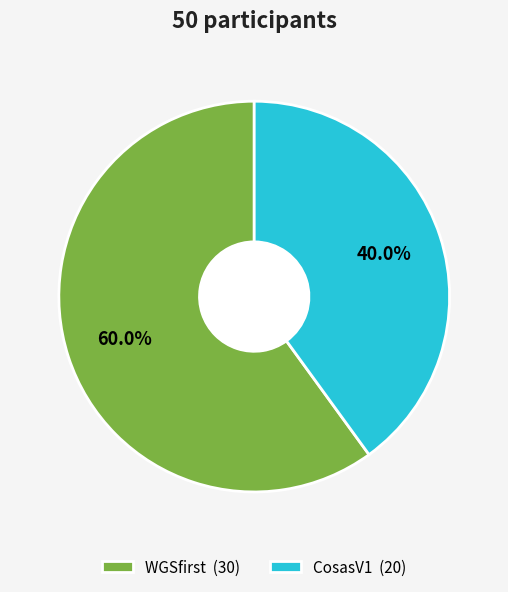

Does any single category account for the majority?

Yes